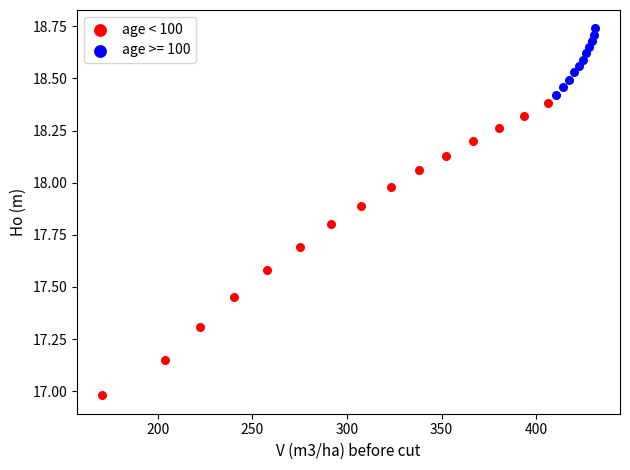

Which series reaches the maximum Y coordinate?

age >= 100